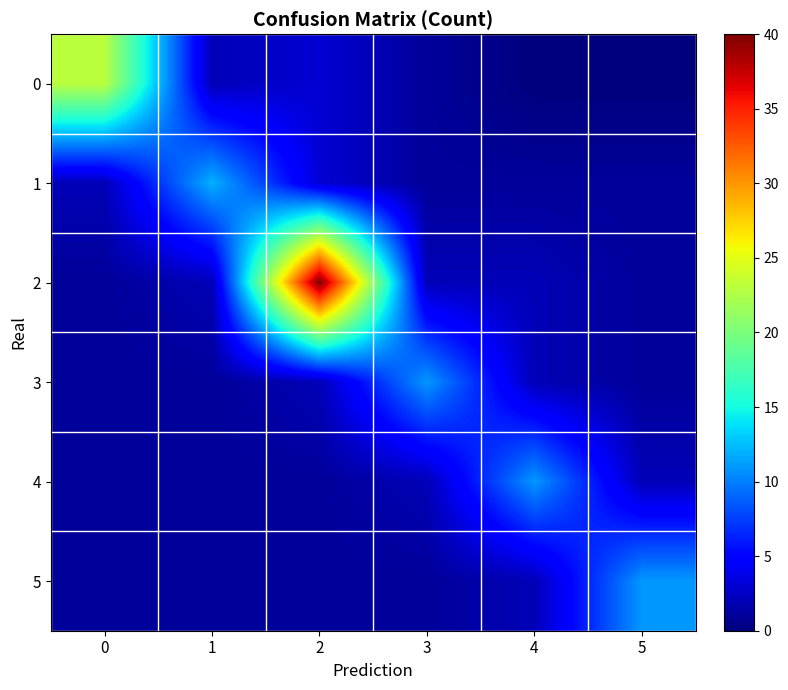

Reading left to right, extract all data points from this chart.

0: 0=23	1=2	2=3	3=1	4=0	5=0
1: 0=2	1=12	2=3	3=1	4=1	5=1
2: 0=1	1=2	2=40	3=2	4=2	5=1
3: 0=1	1=1	2=2	3=11	4=2	5=1
4: 0=1	1=1	2=1	3=2	4=11	5=2
5: 0=1	1=1	2=1	3=1	4=2	5=11